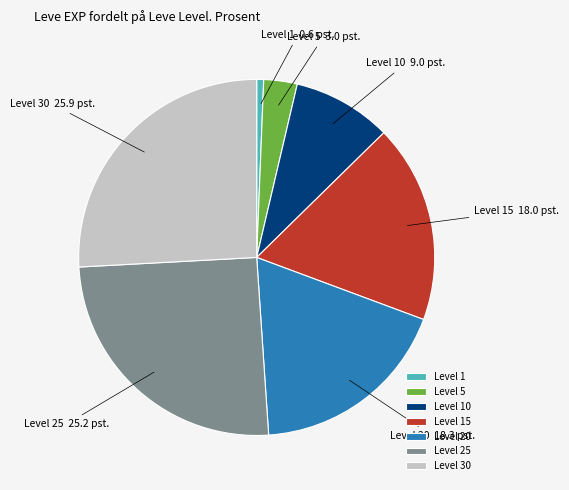

Is the sum of Level 20 and Level 1 greater than half?

No